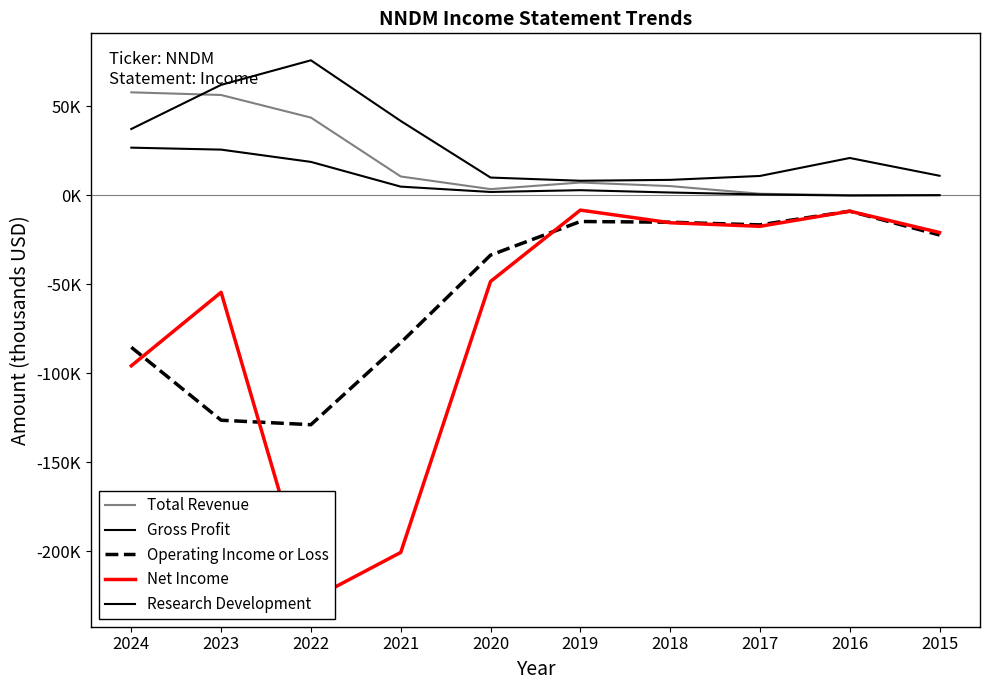

Is it true that Gross Profit equals 25600 at 2023?

True